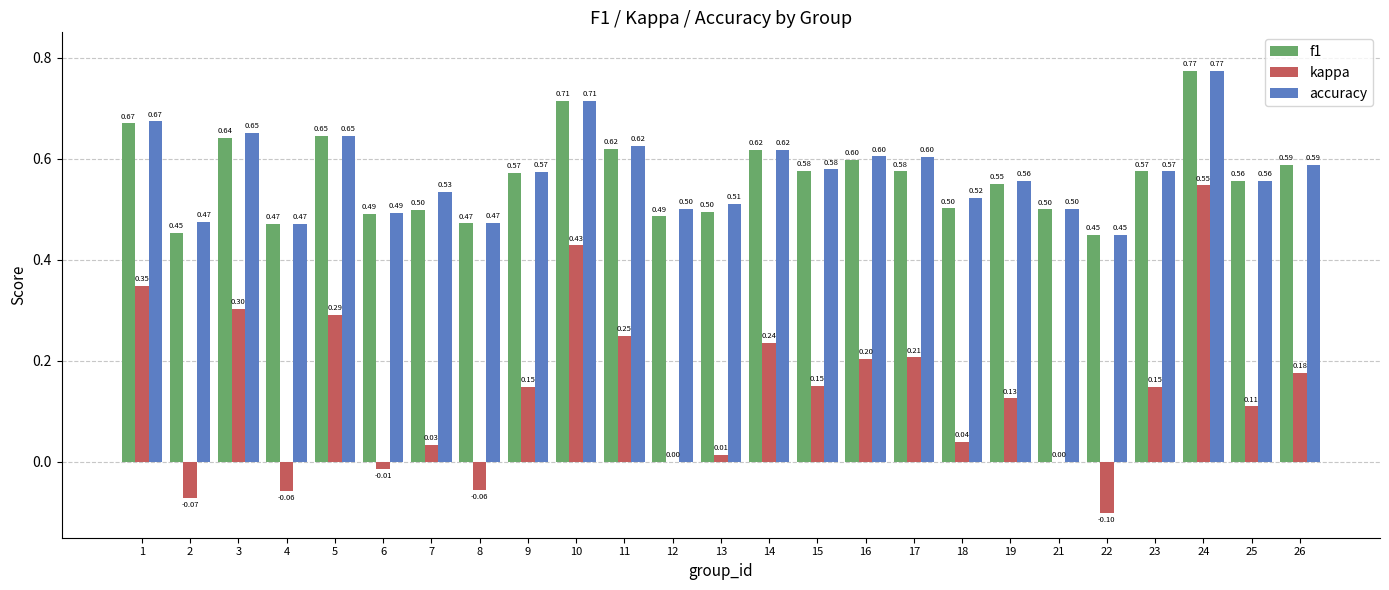

What is the average value of the f1 series?

0.6